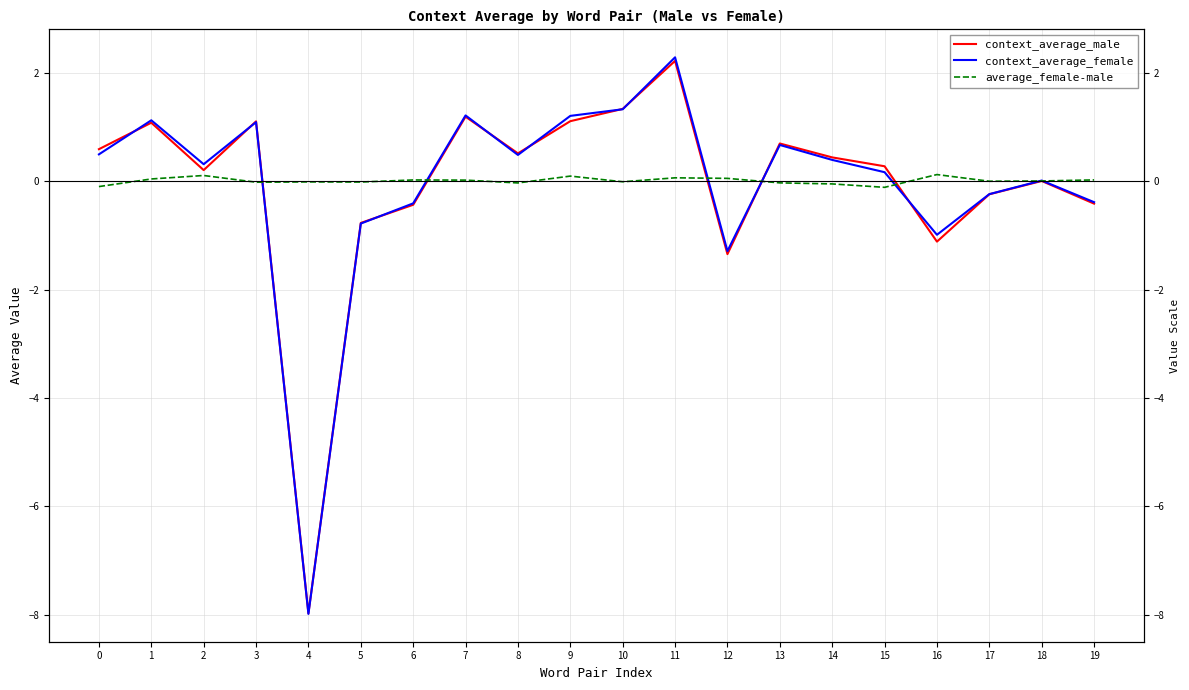

The context_average_male series shows -2.2 at 12. True or false?

False